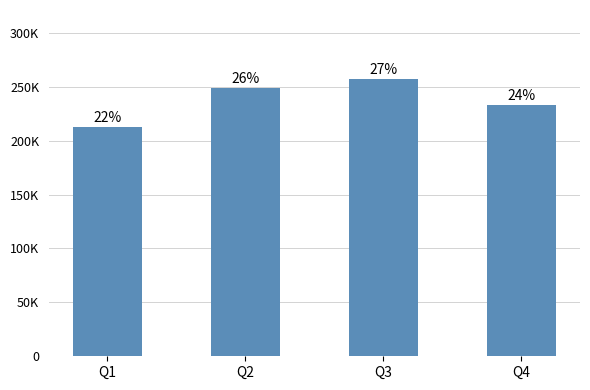

Rank the categories by value from highest to lowest.

Q3, Q2, Q4, Q1